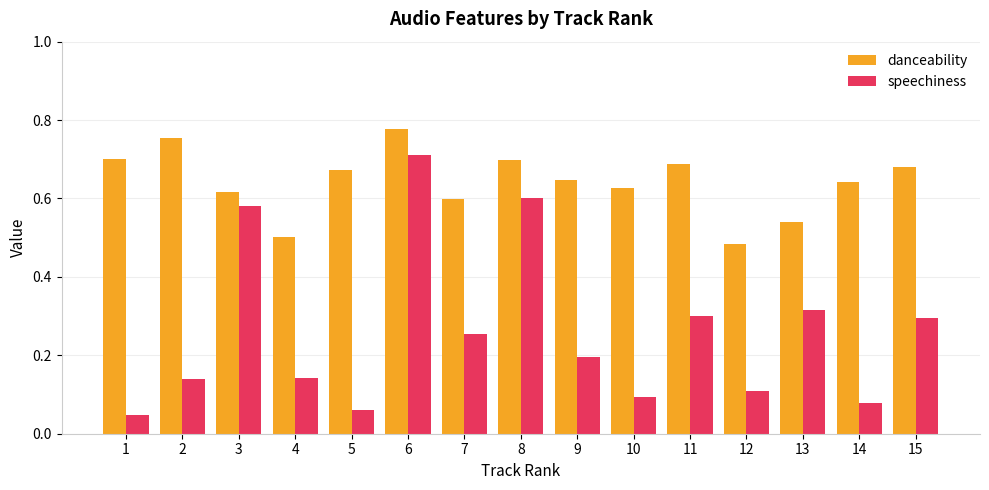

Which category has the highest value in the speechiness series?

6